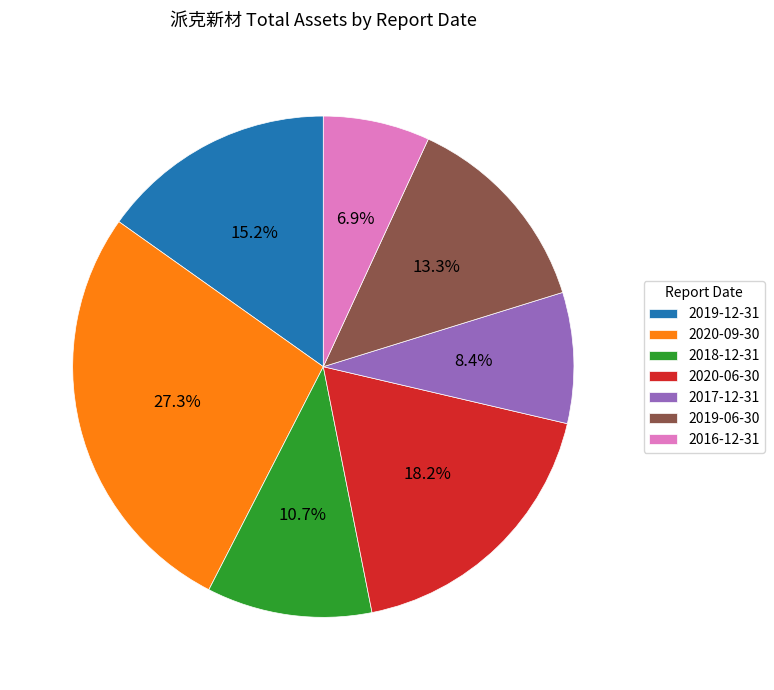

Rank the categories by value from highest to lowest.

2020-09-30, 2020-06-30, 2019-12-31, 2019-06-30, 2018-12-31, 2017-12-31, 2016-12-31